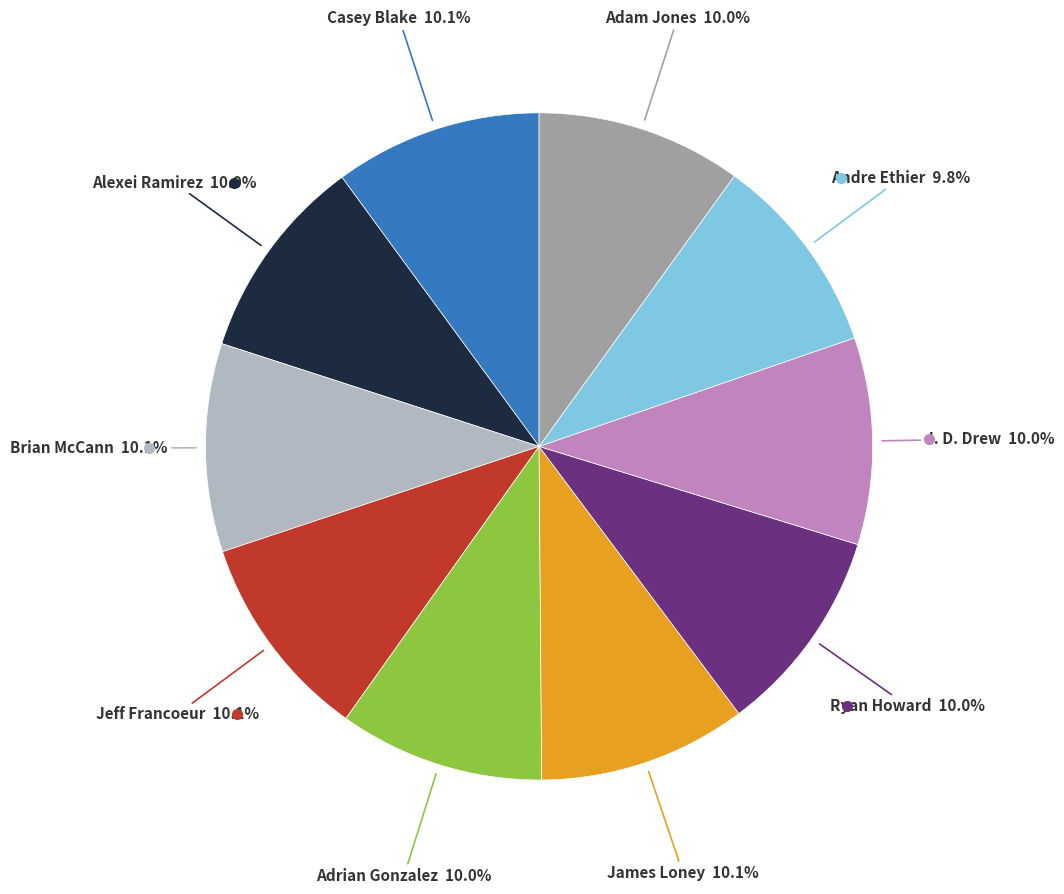

Does any single category account for the majority?

No